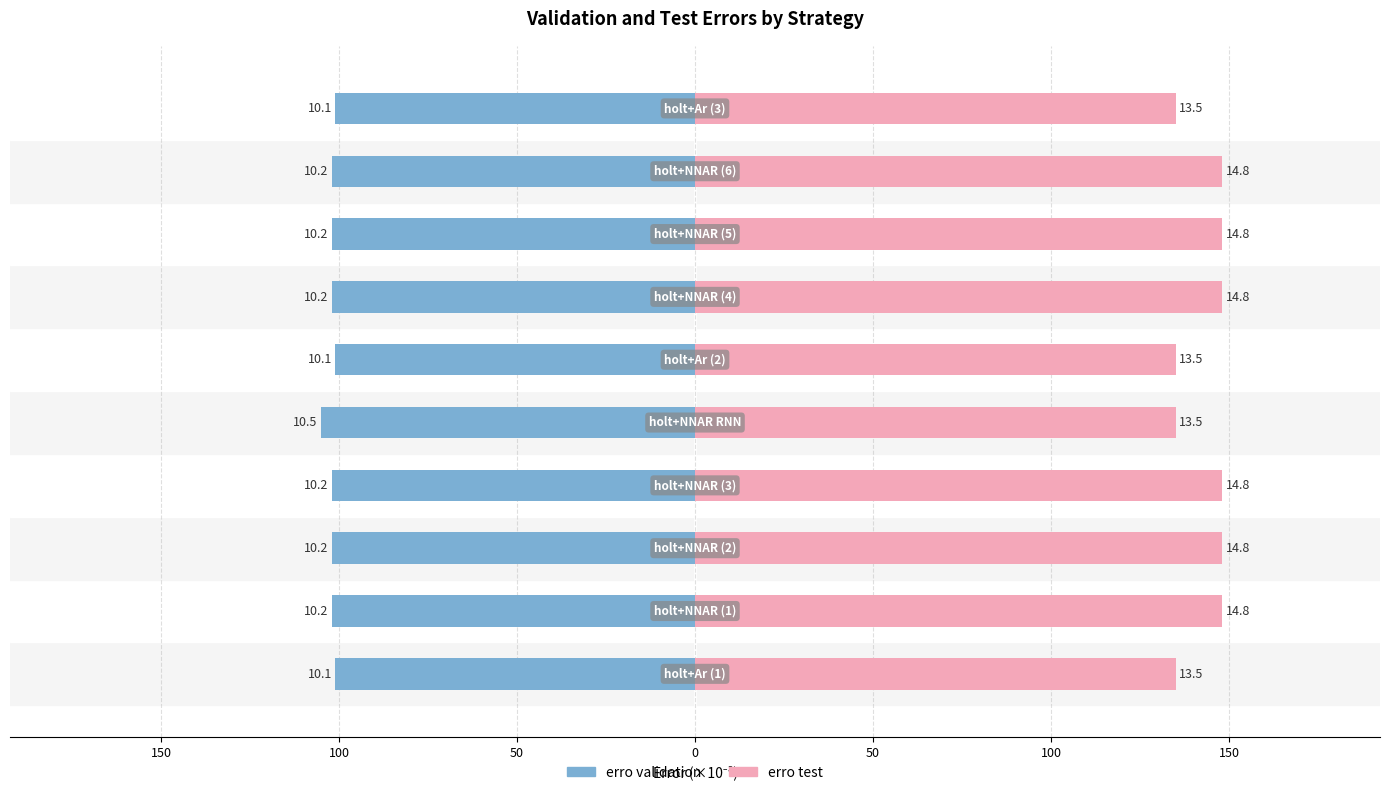

Reading right to left, extract all data points from this chart.

erro validation: -101	-102	-102	-102	-101	-105	-102	-102	-102	-101
erro test: 135	148	148	148	135	135	148	148	148	135